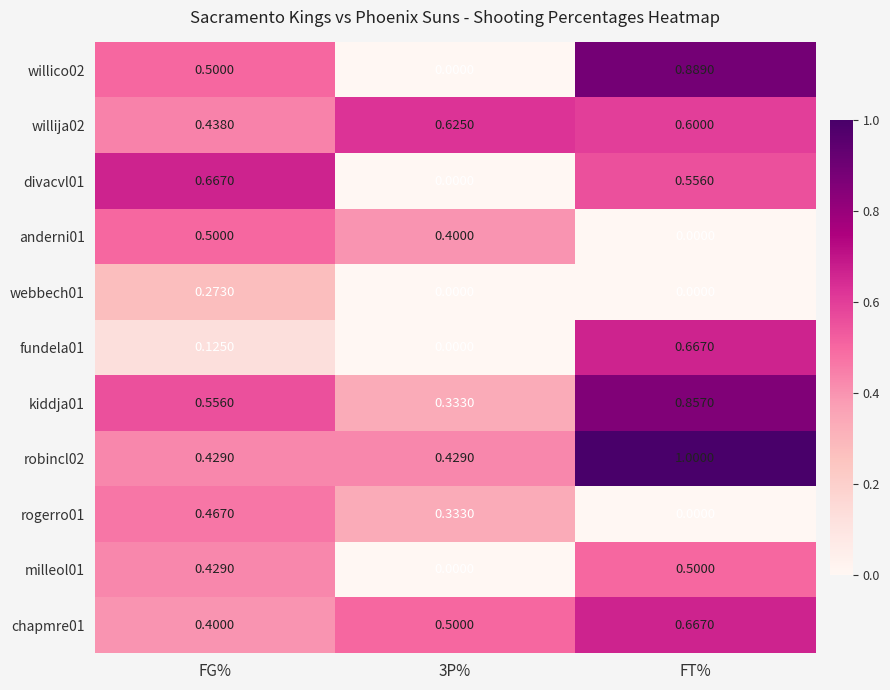

Is the value of willija02 at FG% greater than the value of rogerro01 at FG%?

No